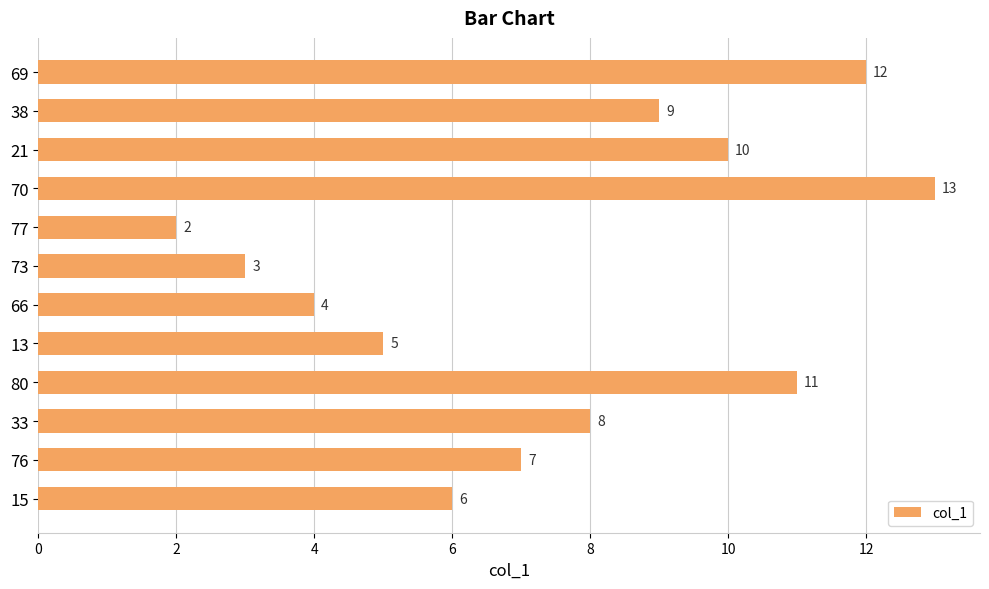

Count the number of categories in the chart.

12